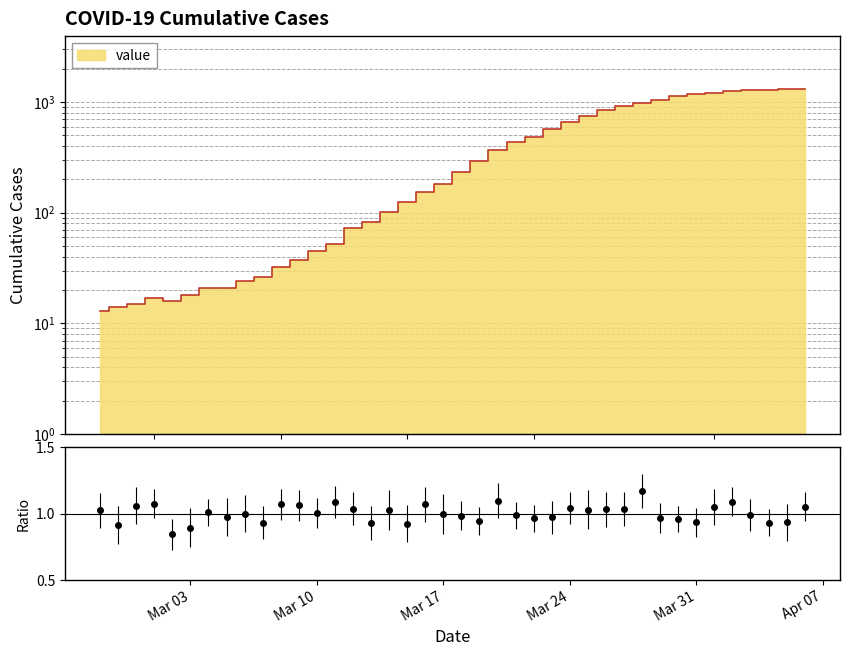

What is the value of the 9th point from the left?

24